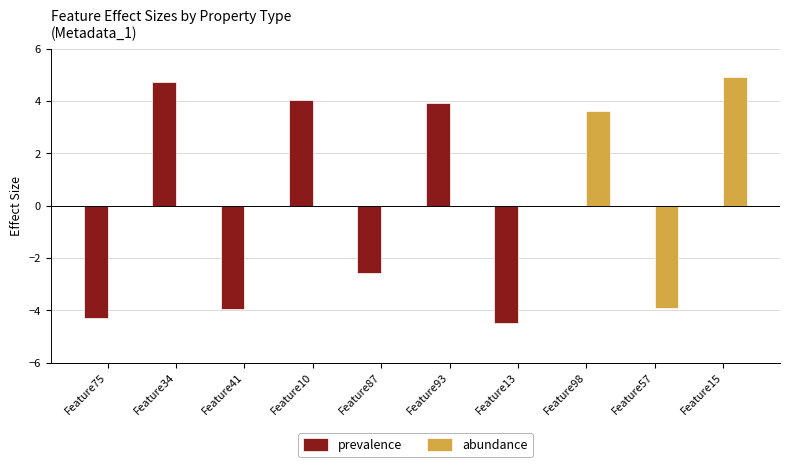

What is the sum of all abundance values?

4.6